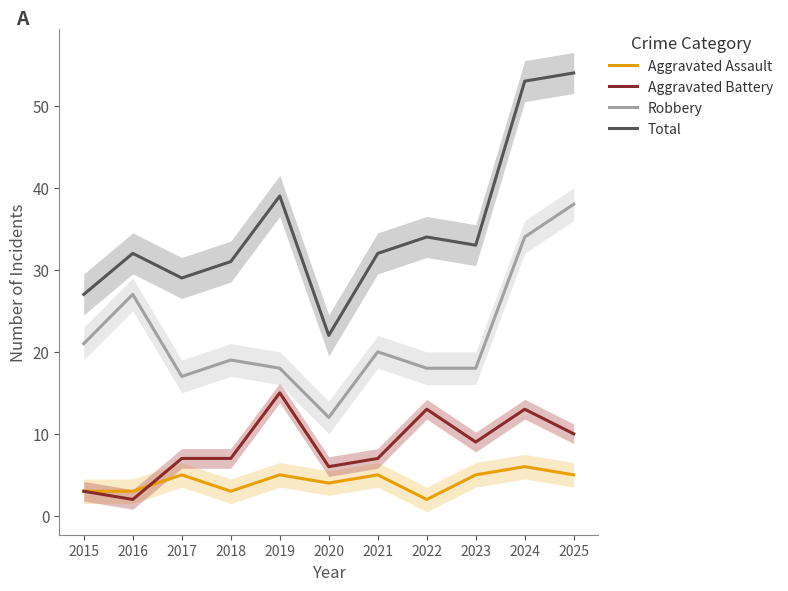

The value of Robbery at 2017 is 17. True or false?

True